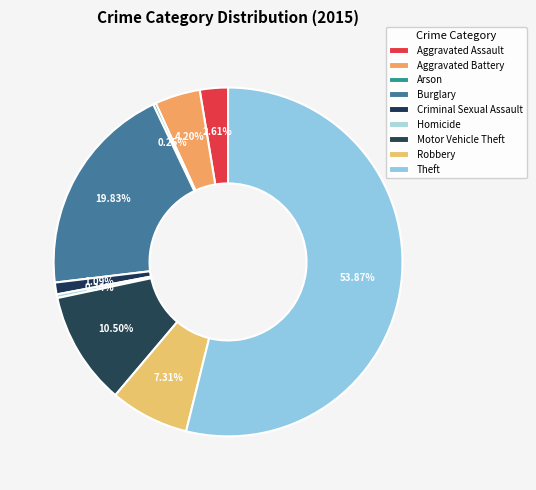

Rank the categories by value from highest to lowest.

Theft, Burglary, Motor Vehicle Theft, Robbery, Aggravated Battery, Aggravated Assault, Criminal Sexual Assault, Homicide, Arson